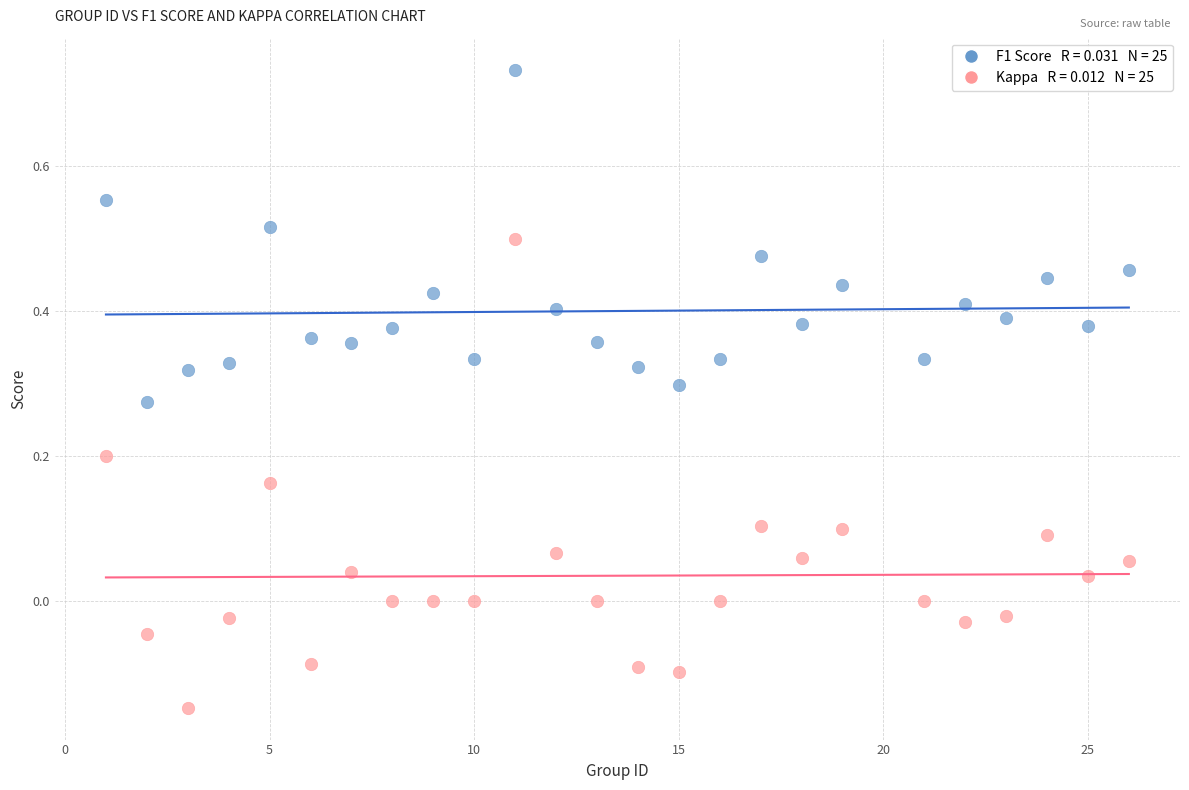

Across all data points, what is the range of X values (max minus min)?

25.0